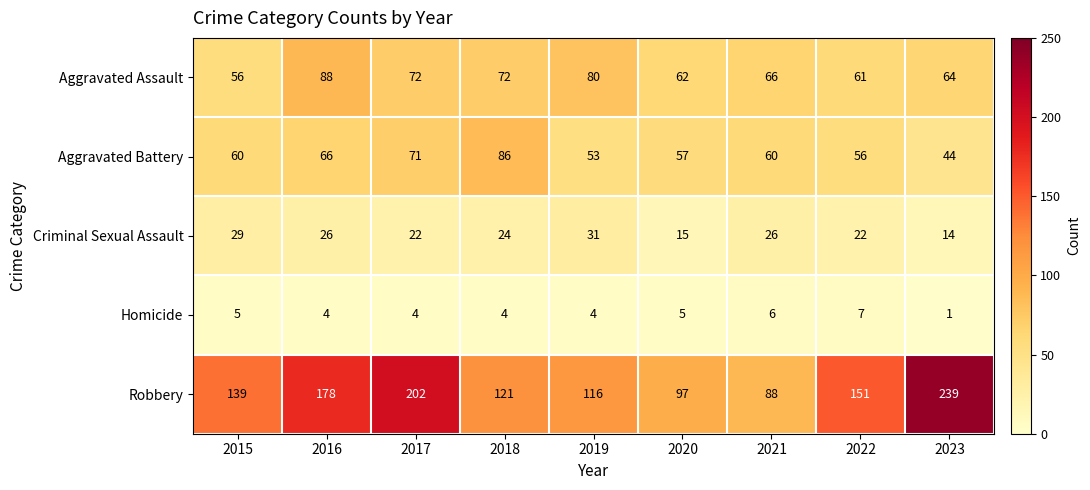

What is the difference between the Robbery values at 2017 and 2022?

51